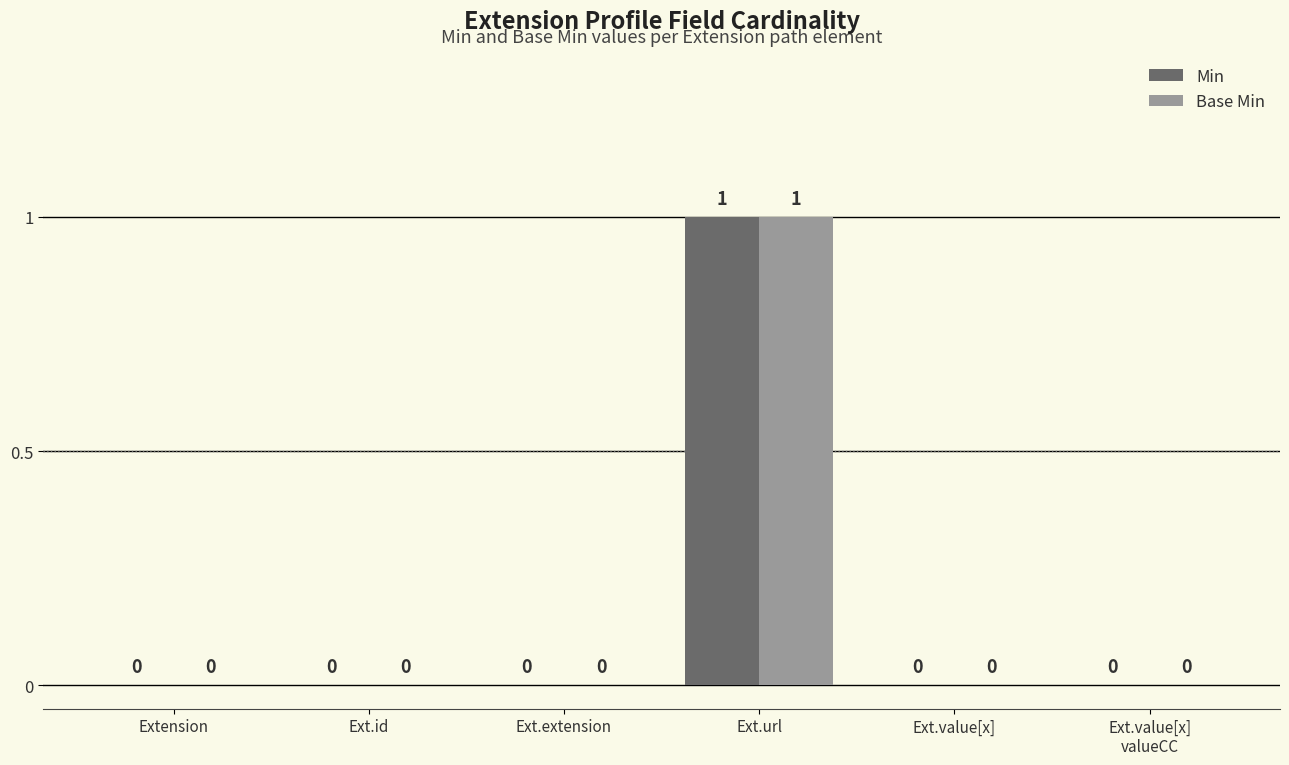

Does the chart contain stacked bars?

No